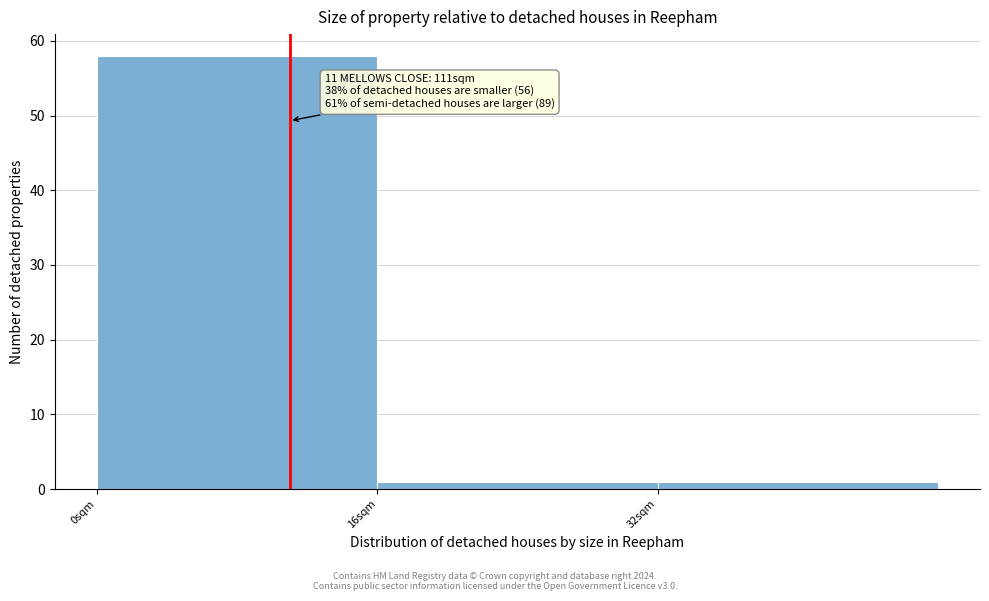

Over which range of the x-axis is the bar tallest?

0 to 16